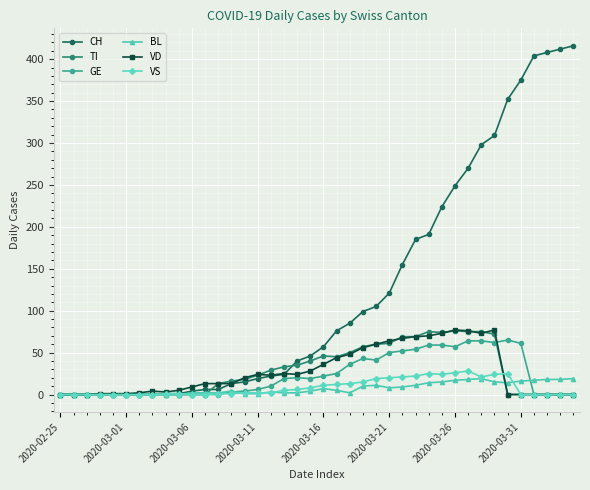

What is the sum of all TI values?

1111